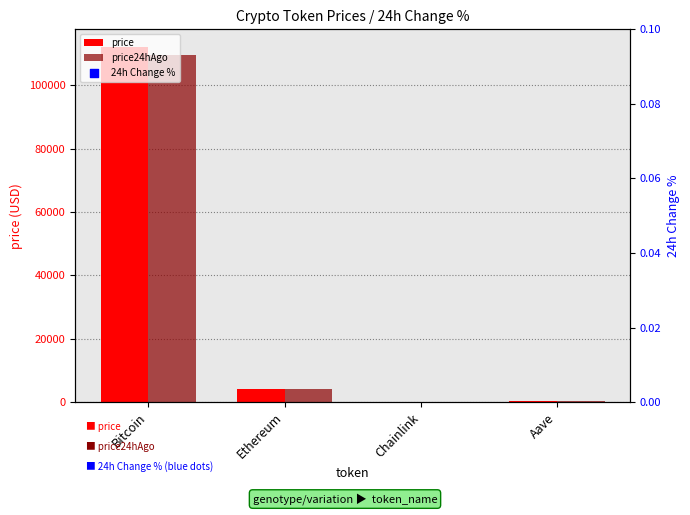

What is the total value across all series at Aave?

546.1